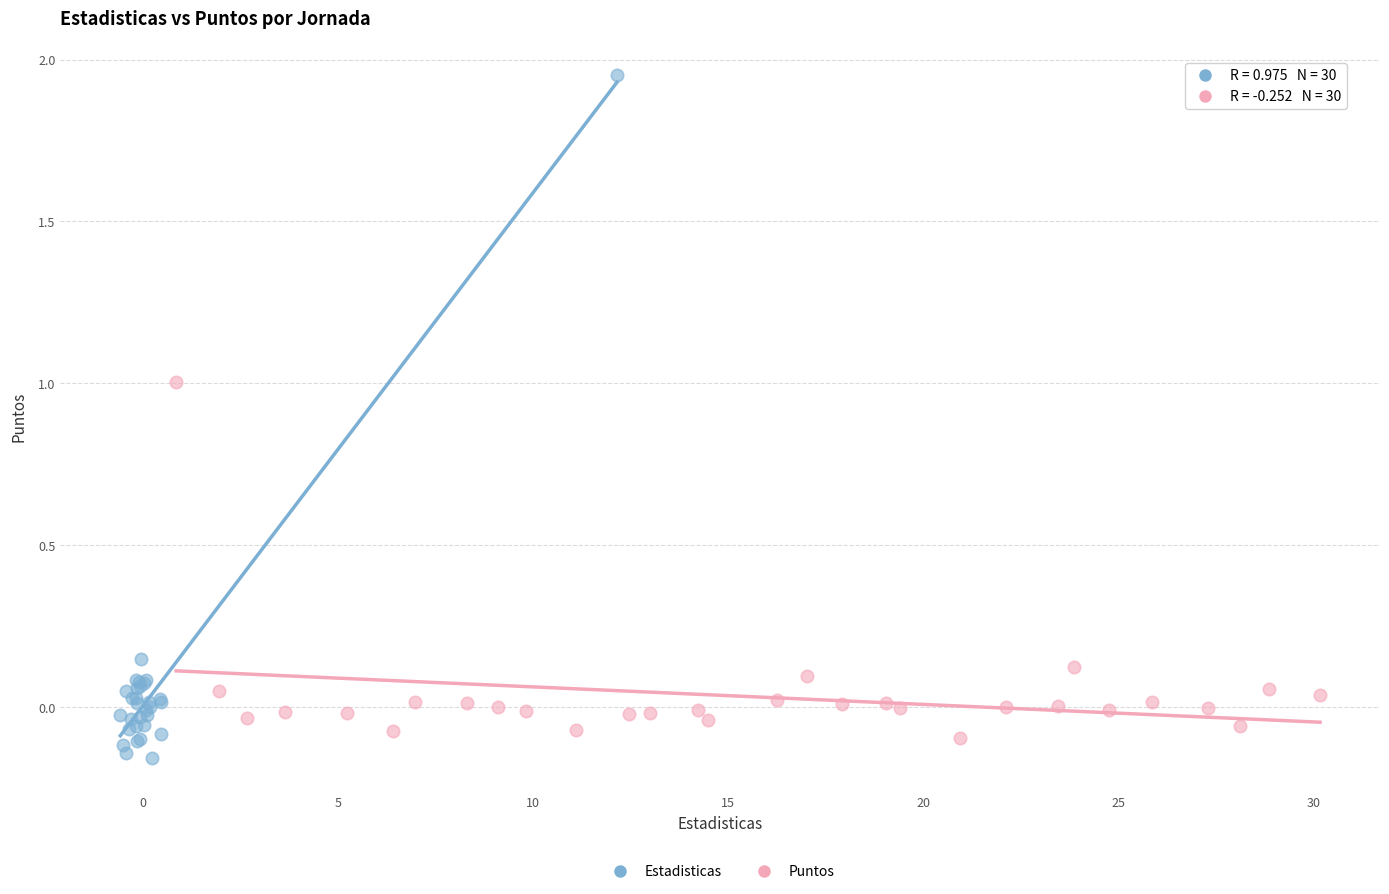

Which series has the largest Y range (max minus min)?

Estadisticas